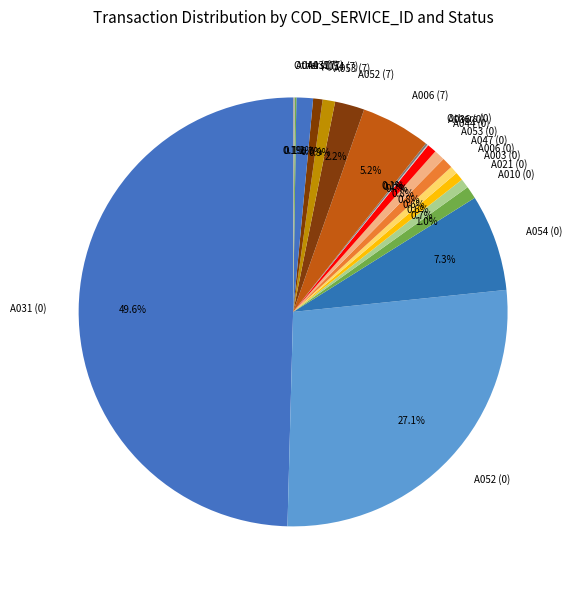

Is A003 (0) the majority of the pie?

No